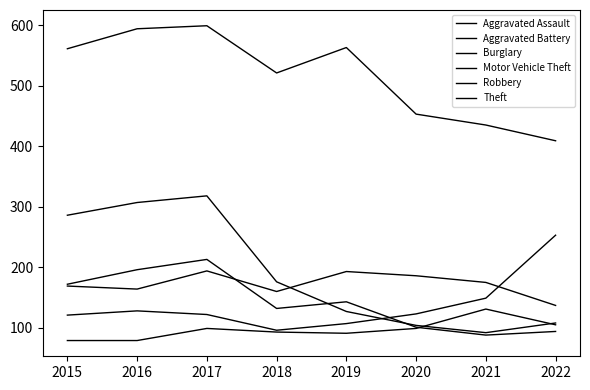

Does the chart have visible grid lines?

No